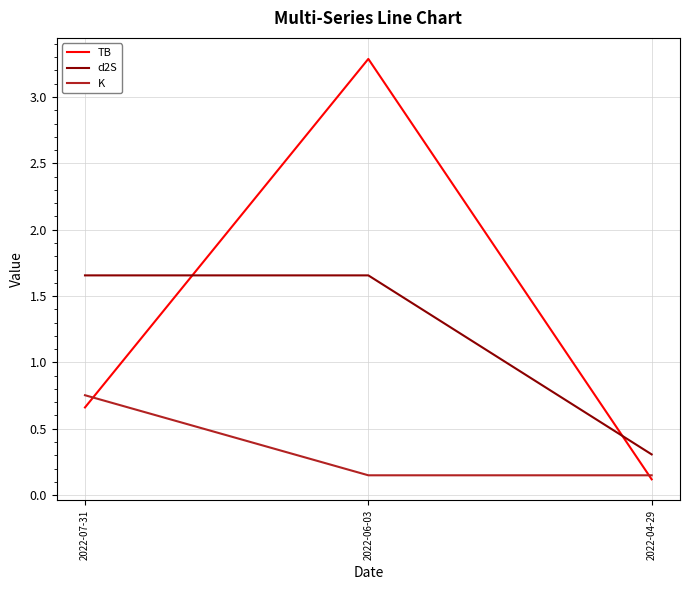

Count the number of categories in the chart.

3